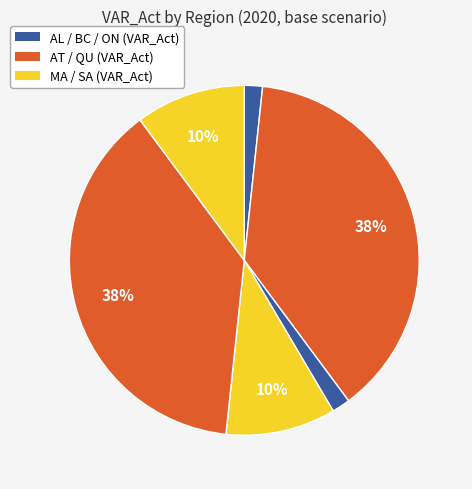

How many segments does this pie chart have?

7